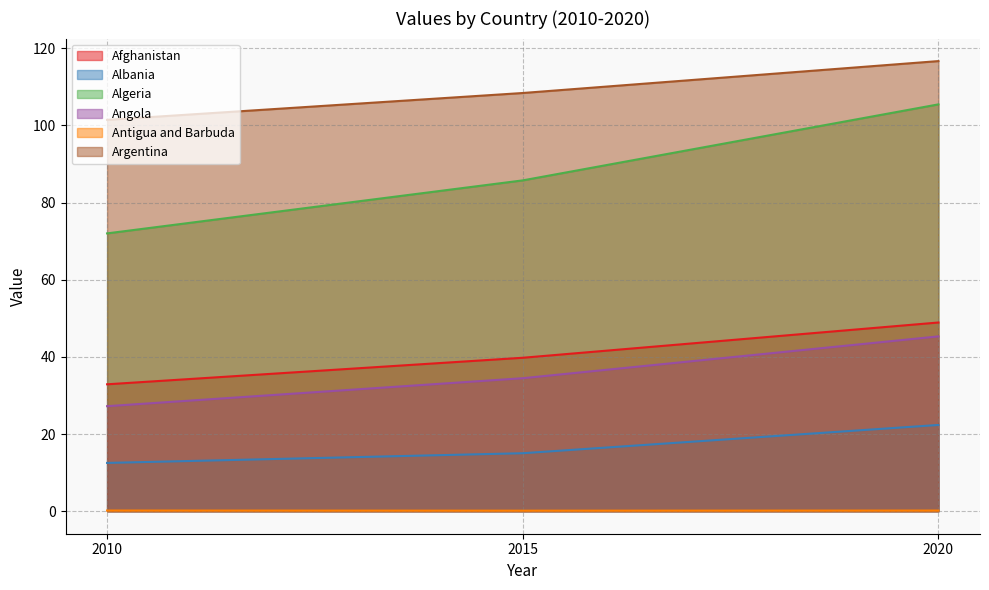

Reading right to left, extract all data points from this chart.

Afghanistan: 48.9	39.8	32.9
Albania: 22.4	15.0	12.5
Algeria: 105.5	85.8	72.0
Angola: 45.3	34.5	27.2
Antigua and Barbuda: 0.2	0.1	0.2
Argentina: 116.7	108.4	101.4